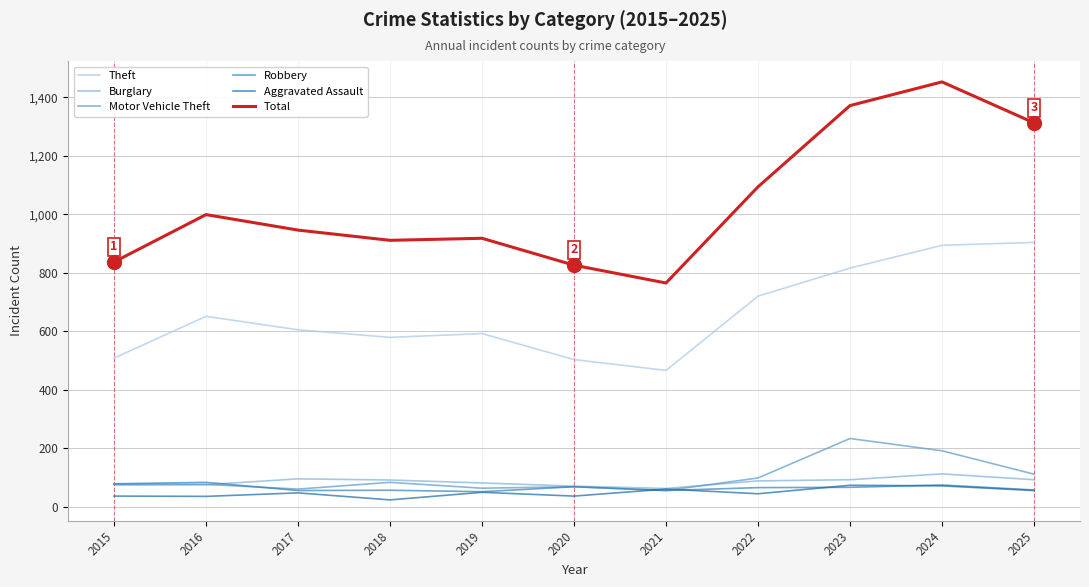

What is the difference between the Burglary values at 2020 and 2019?

11